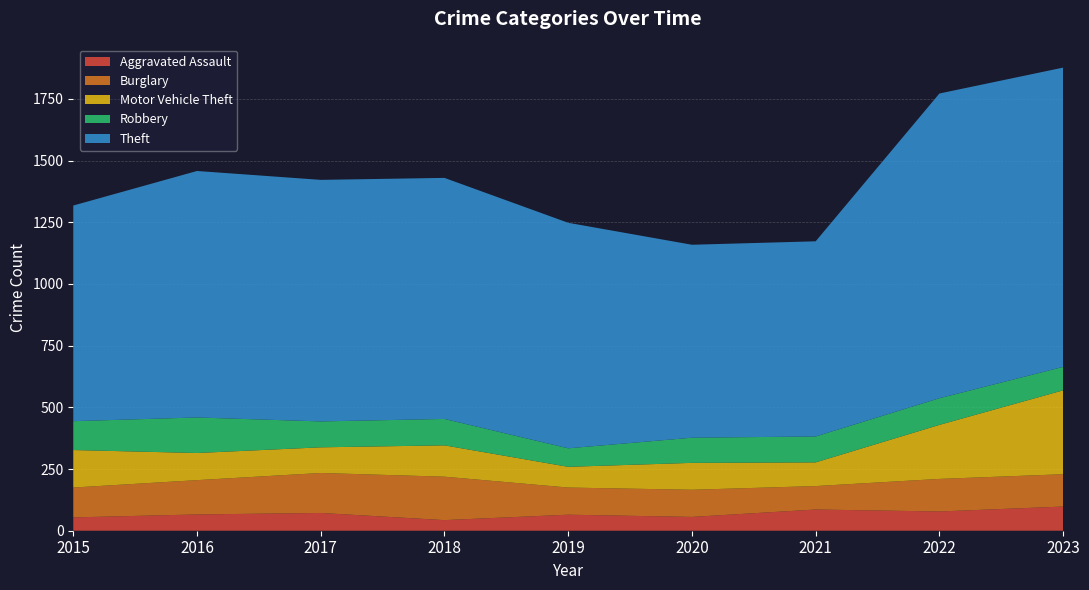

Reading left to right, extract all data points from this chart.

Aggravated Assault: 2015=54	2016=66	2017=72	2018=43	2019=65	2020=56	2021=86	2022=78	2023=98
Burglary: 2015=121	2016=139	2017=162	2018=176	2019=110	2020=110	2021=95	2022=132	2023=131
Motor Vehicle Theft: 2015=152	2016=110	2017=104	2018=127	2019=84	2020=109	2021=96	2022=219	2023=340
Robbery: 2015=117	2016=144	2017=105	2018=107	2019=75	2020=102	2021=105	2022=108	2023=95
Theft: 2015=874	2016=999	2017=979	2018=977	2019=914	2020=782	2021=791	2022=1235	2023=1213